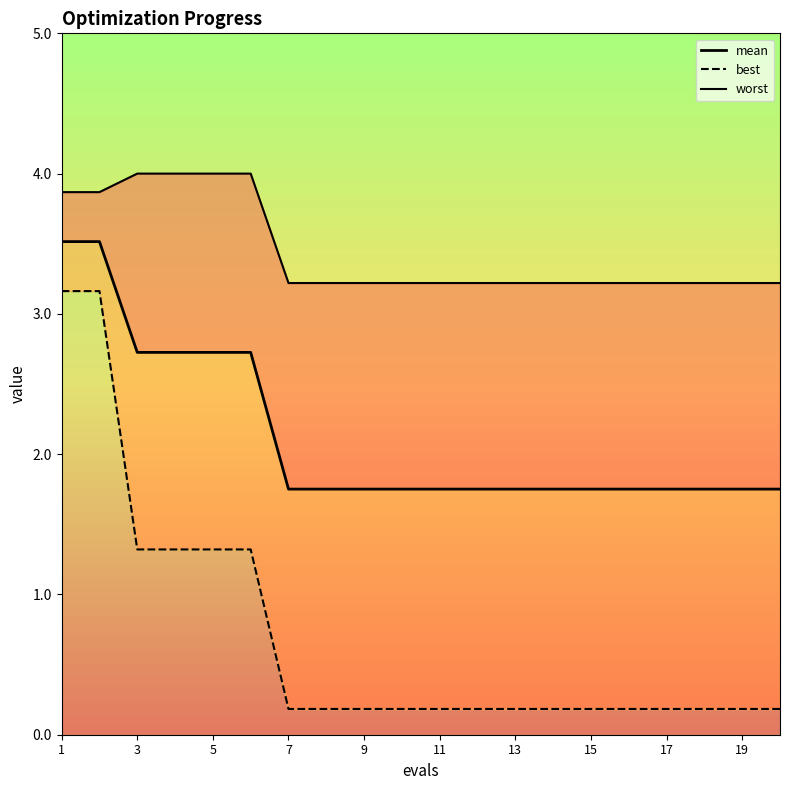

Reading left to right, transcribe all the data shown in this chart.

mean: 3.5	3.5	2.7	2.7	2.7	2.7	1.8	1.8	1.8	1.8	1.8	1.8	1.8	1.8	1.8	1.8	1.8	1.8	1.8	1.8
best: 3.2	3.2	1.3	1.3	1.3	1.3	0.2	0.2	0.2	0.2	0.2	0.2	0.2	0.2	0.2	0.2	0.2	0.2	0.2	0.2
worst: 3.9	3.9	4.0	4.0	4.0	4.0	3.2	3.2	3.2	3.2	3.2	3.2	3.2	3.2	3.2	3.2	3.2	3.2	3.2	3.2